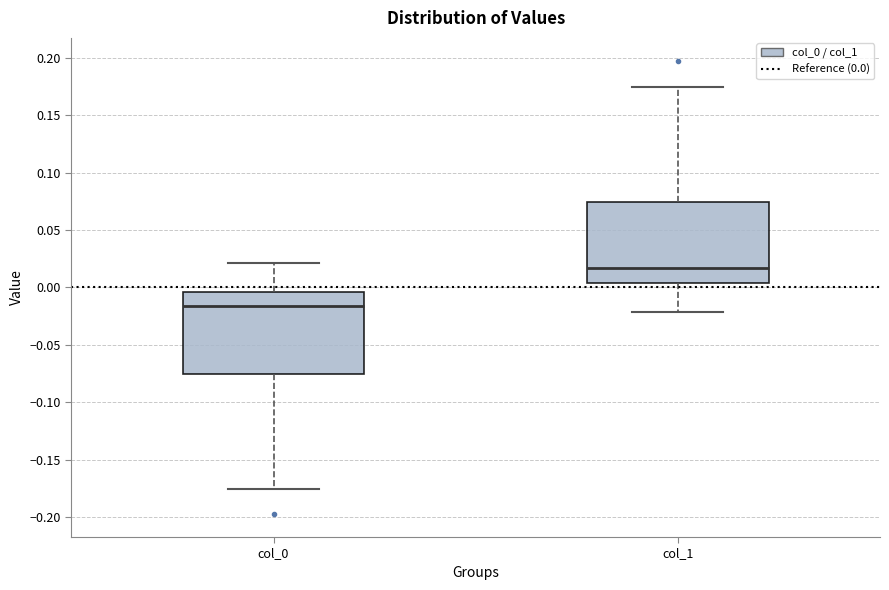

Where does the median line of the box for col_0 sit on the y-axis? The values are not printed on the chart, so give them approximately, as read against the axis.

-0.015